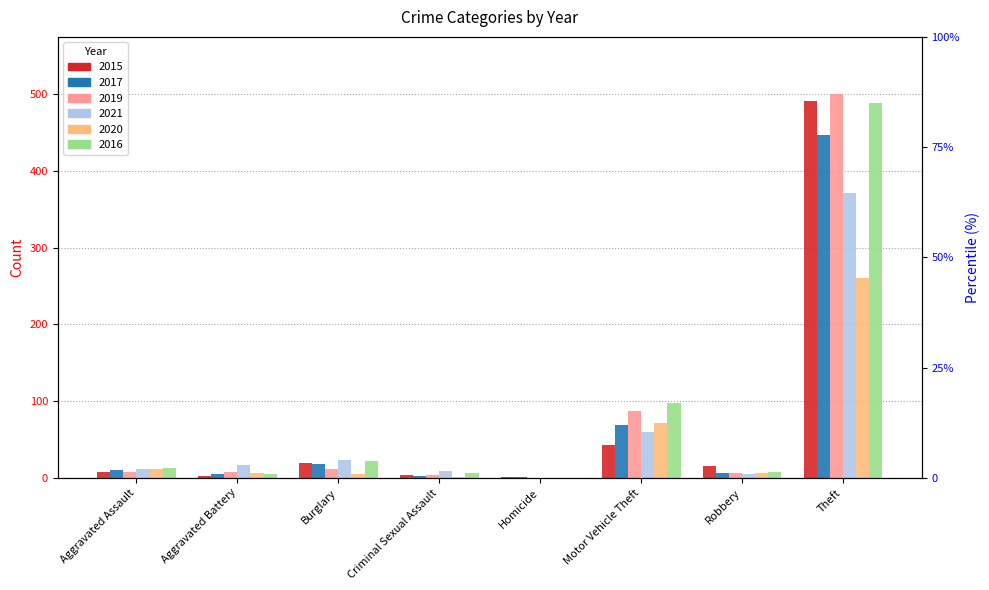

The value of 2019 at Homicide is 277. True or false?

False